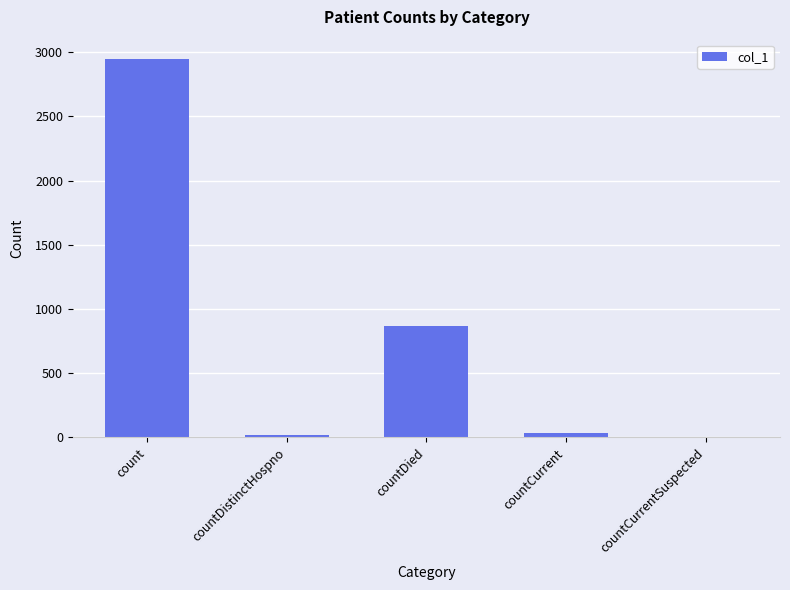

What is the sum of the values at countDied and count?

3819